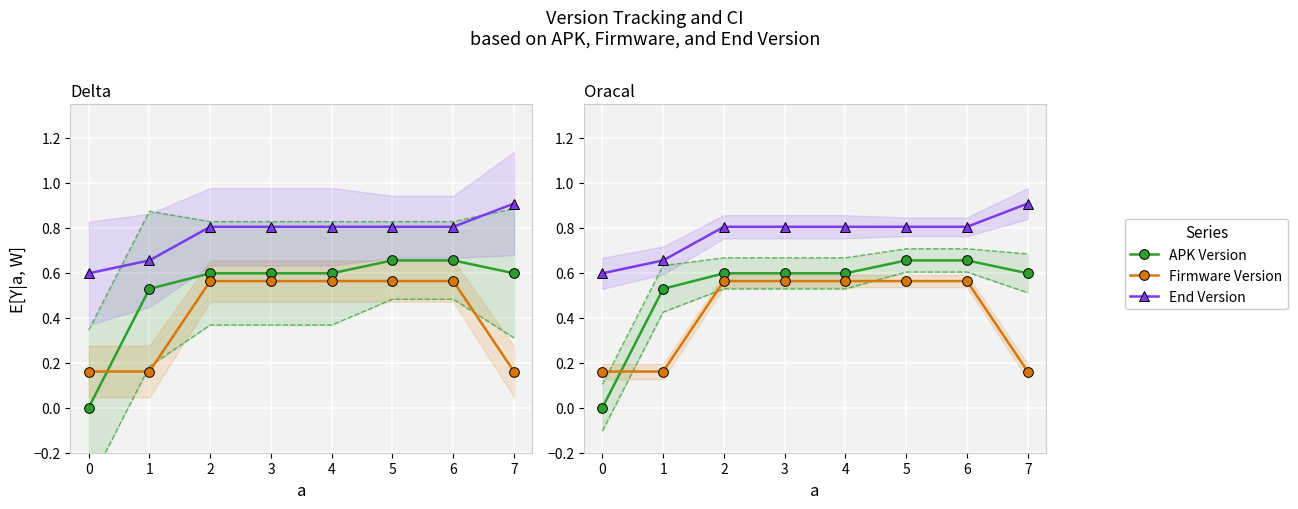

Reading left to right, extract all data points from this chart.

APK Version: 0.0	0.5	0.6	0.6	0.6	0.7	0.7	0.6
Firmware Version: 0.2	0.2	0.6	0.6	0.6	0.6	0.6	0.2
End Version: 0.6	0.7	0.8	0.8	0.8	0.8	0.8	0.9